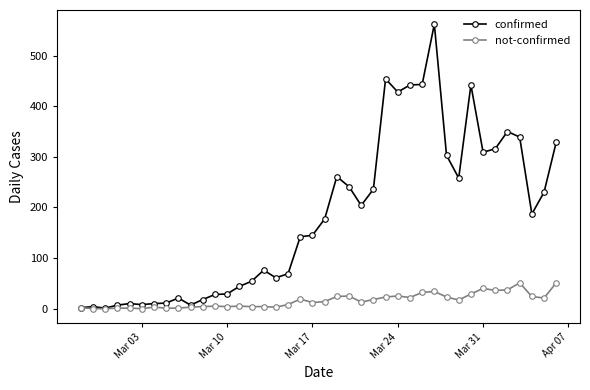

What is the greatest value displayed?

562